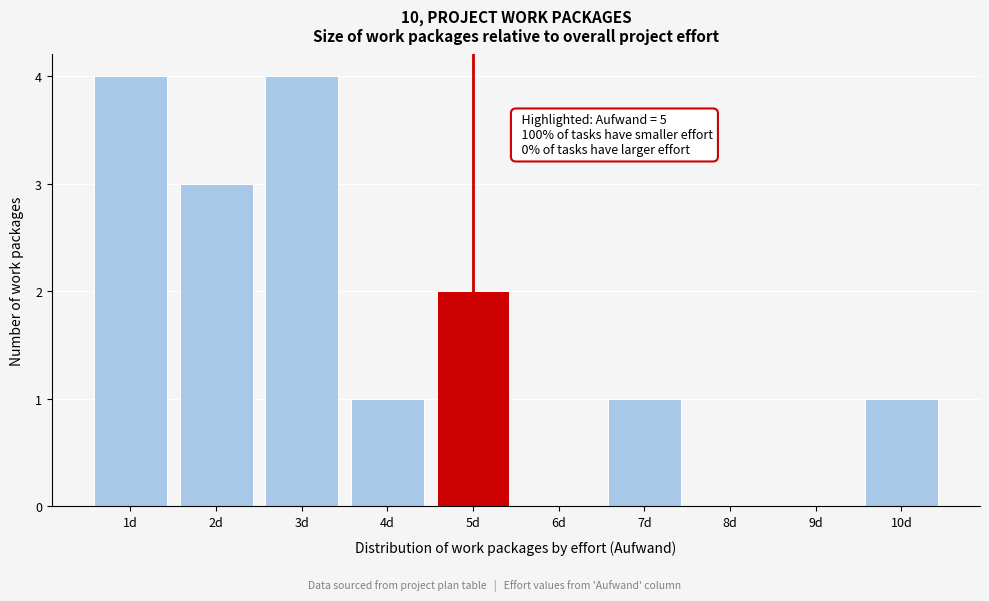

Reading right to left, what are all the values shown in this chart?

10d=1	9d=0	8d=0	7d=1	6d=0	5d=2	4d=1	3d=4	2d=3	1d=4